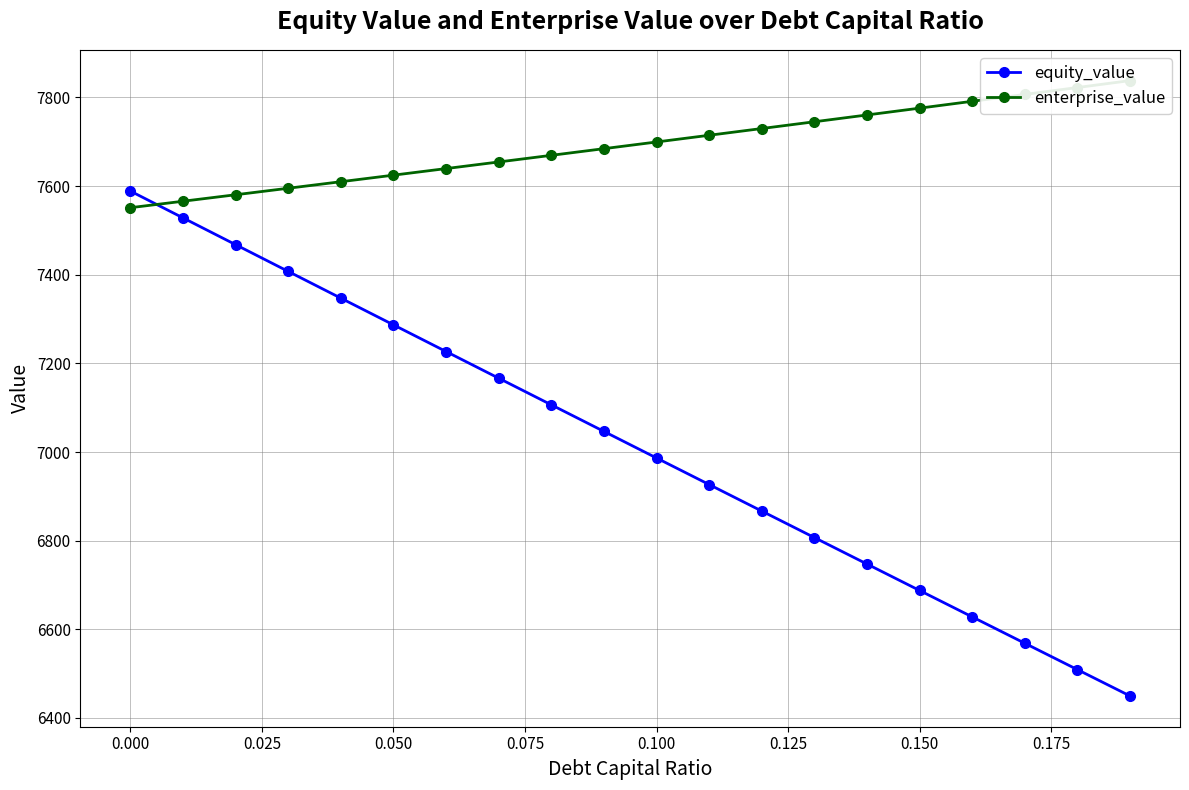

True or false: equity_value has more than 1 interior local peaks.

False